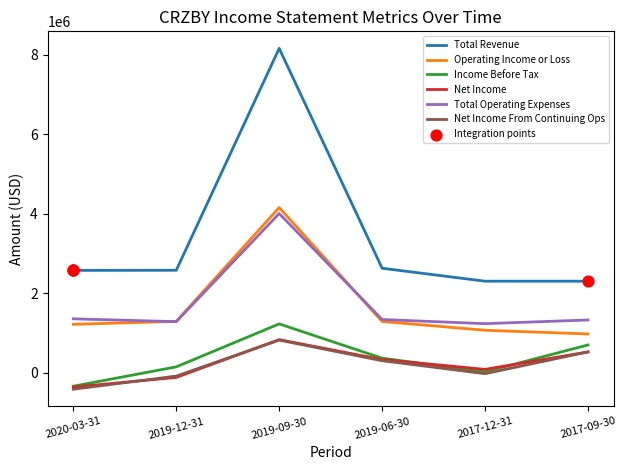

Is the value of Net Income From Continuing Ops at 2017-12-31 greater than the value of Operating Income or Loss at 2017-09-30?

No